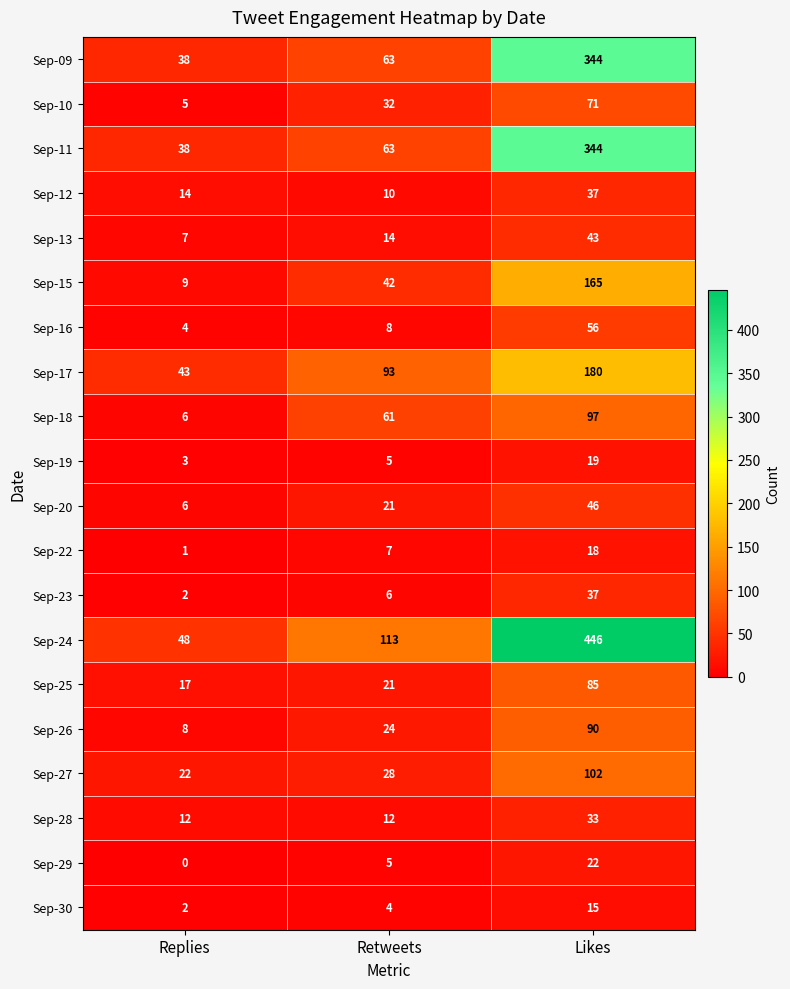

The value of Sep-12 at Likes is 37. True or false?

True